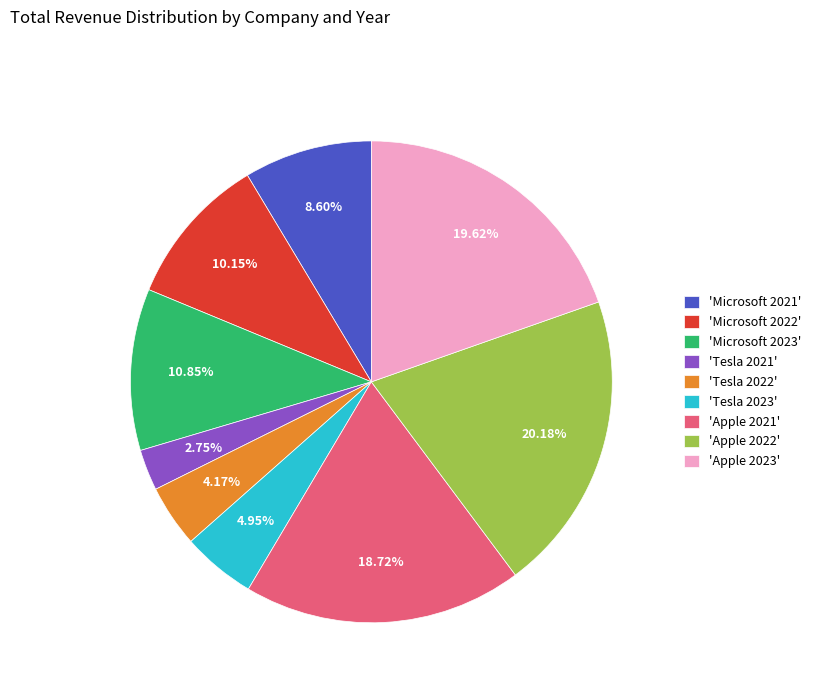

Is there a majority slice in this chart?

No